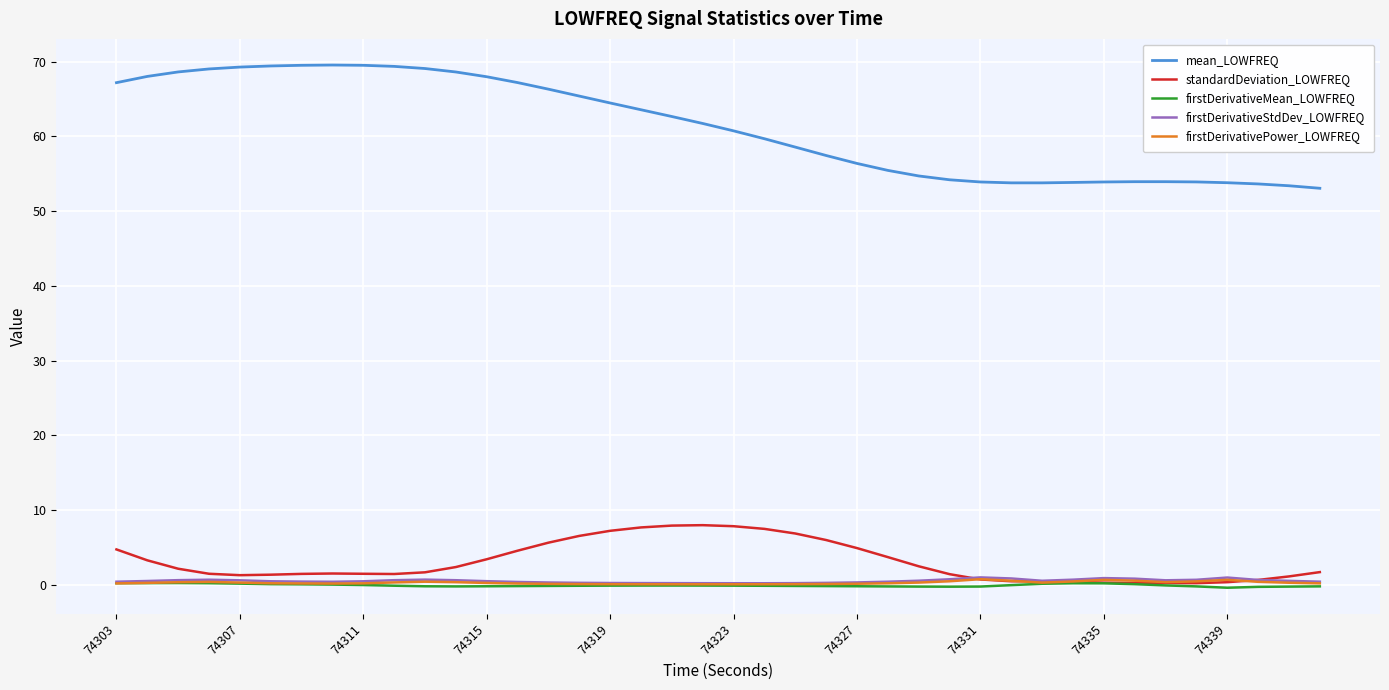

Which series has the largest total across all categories?

mean_LOWFREQ